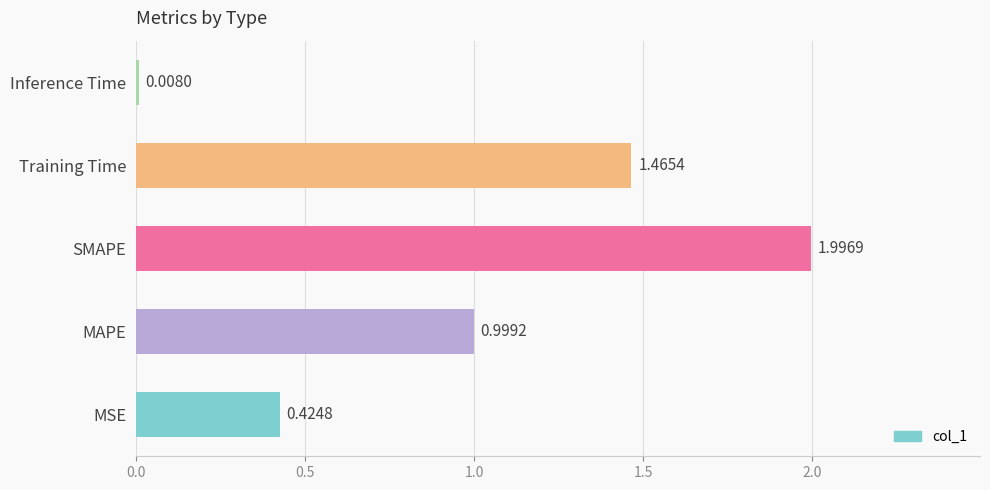

Rank the categories by value from lowest to highest.

Inference Time, MSE, MAPE, Training Time, SMAPE